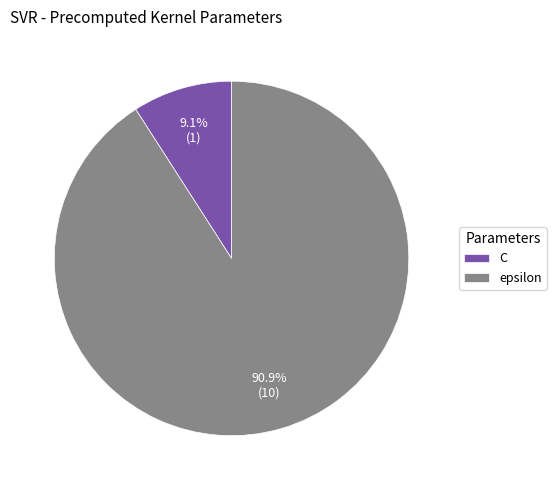

Rank the categories by value from lowest to highest.

C, epsilon